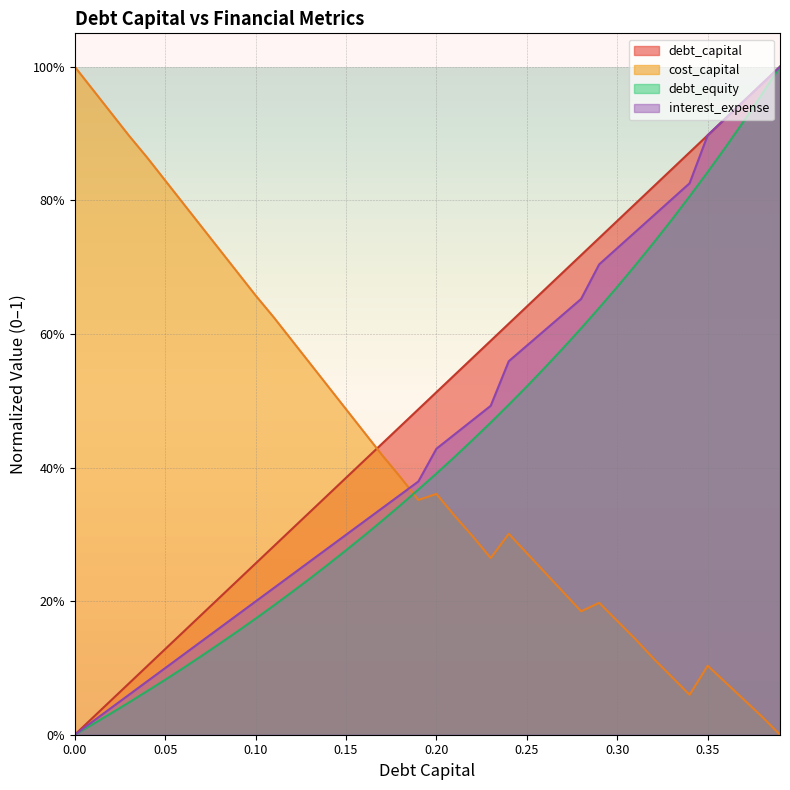

What is the value of the cost_capital point at the 34th from the left?

0.1